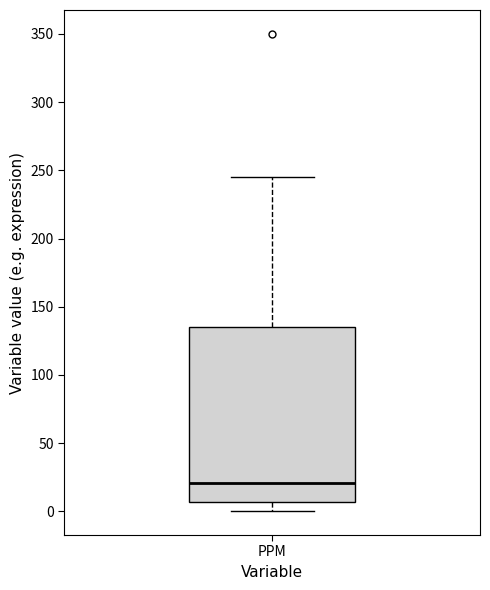

Read this box plot against the y-axis: the position of the median line, the range covered by the box, and the ends of both whiskers. The values are not printed on the chart, so give them approximately, as read against the axis.

median 20, box 5 to 135, whiskers 0 to 245